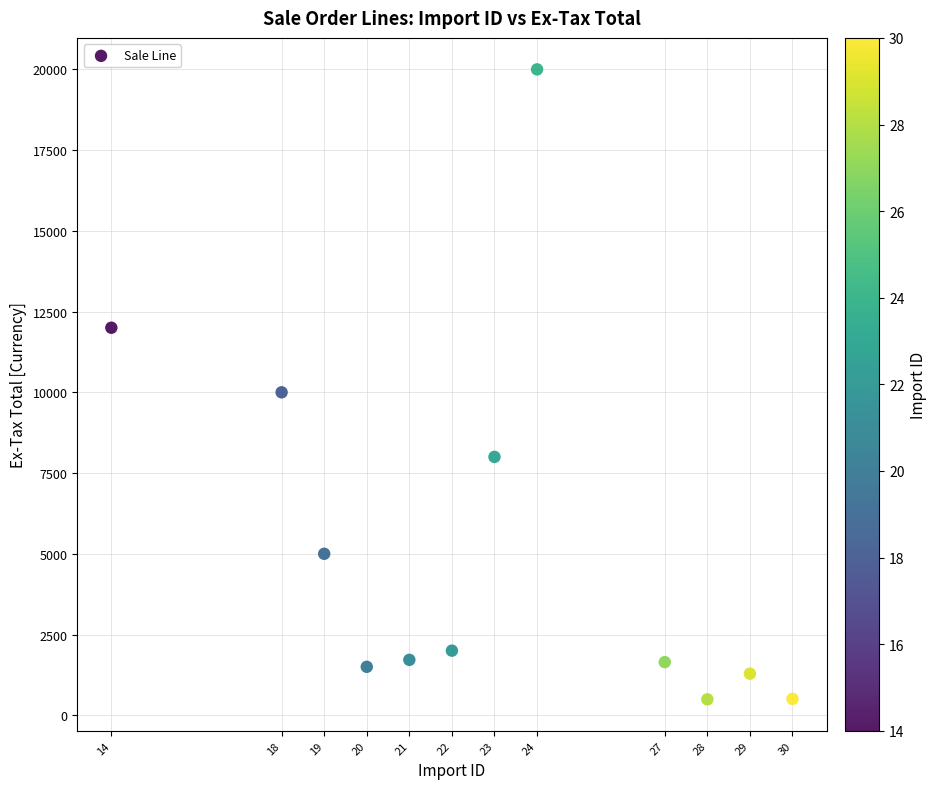

What is the average X value?

22.9